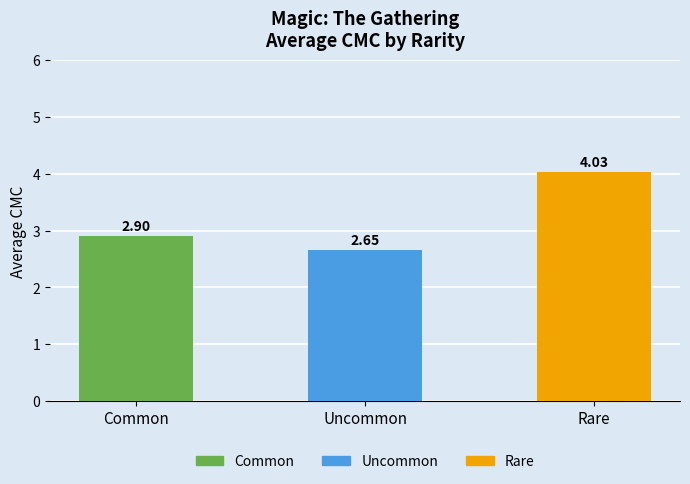

Which category has the lowest value across all series?

Uncommon